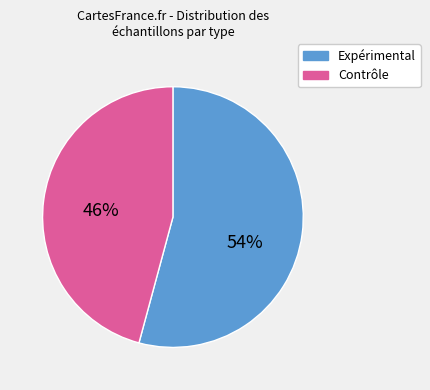

Does any single category account for the majority?

Yes